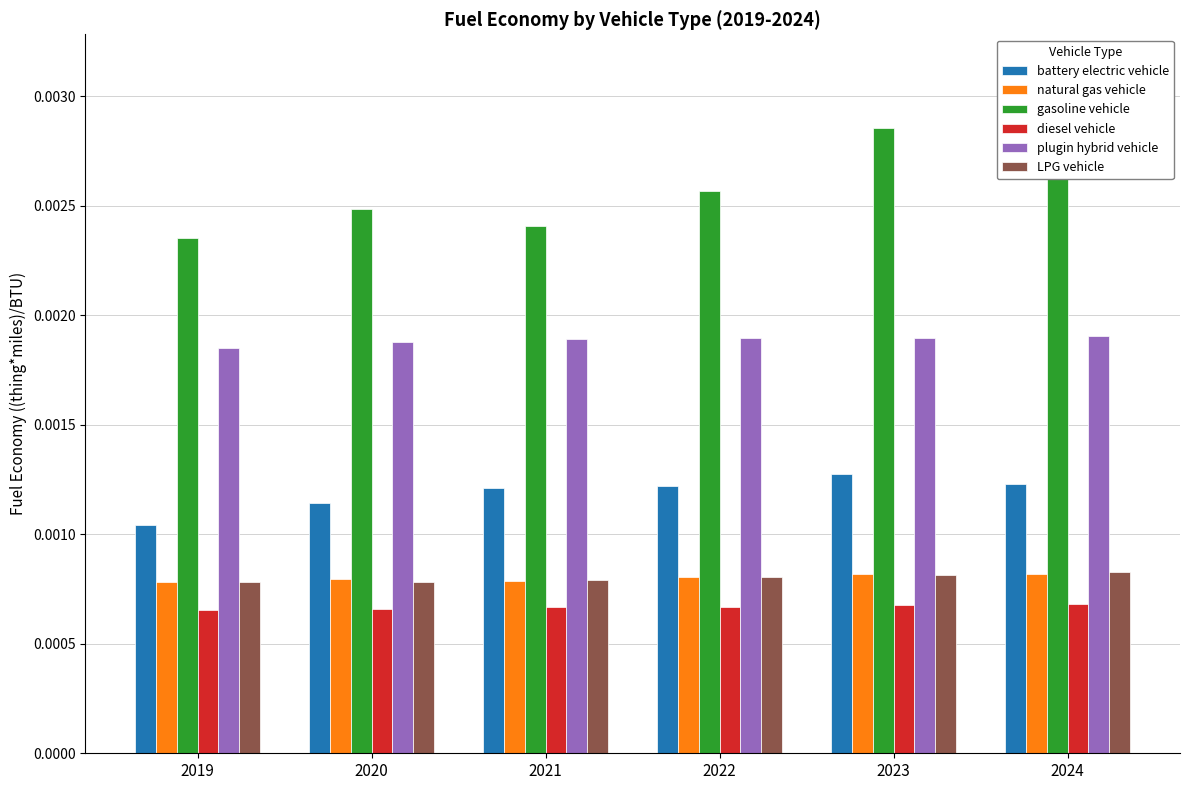

What are all the series names shown in the legend?

battery electric vehicle, natural gas vehicle, gasoline vehicle, diesel vehicle, plugin hybrid vehicle, LPG vehicle